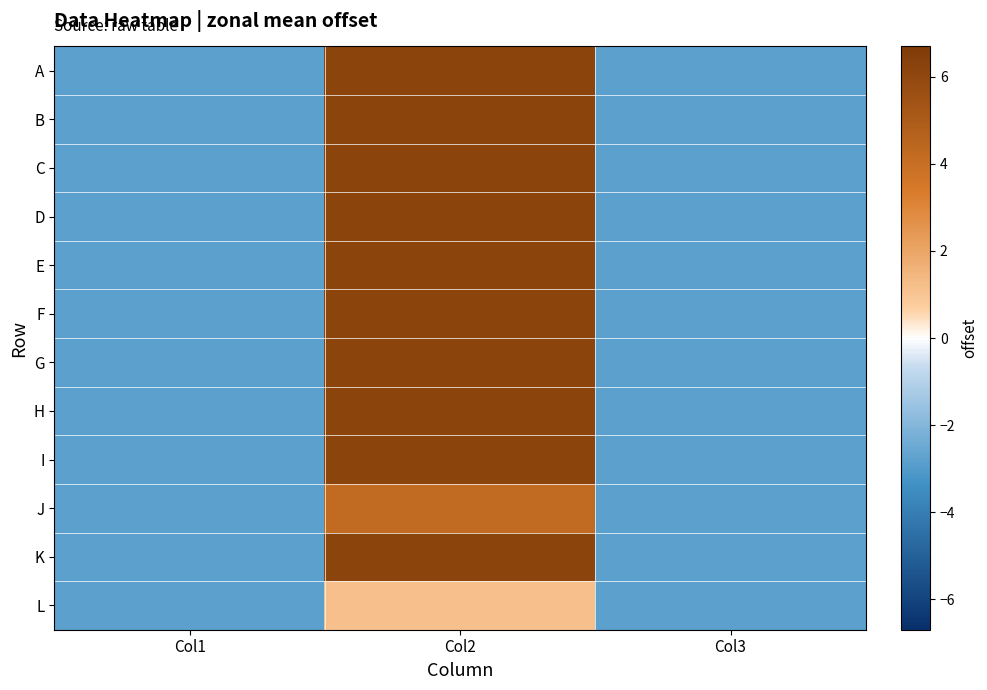

At Col3, list the series in order from largest to smallest.

A, B, C, D, E, F, G, H, I, J, K, L